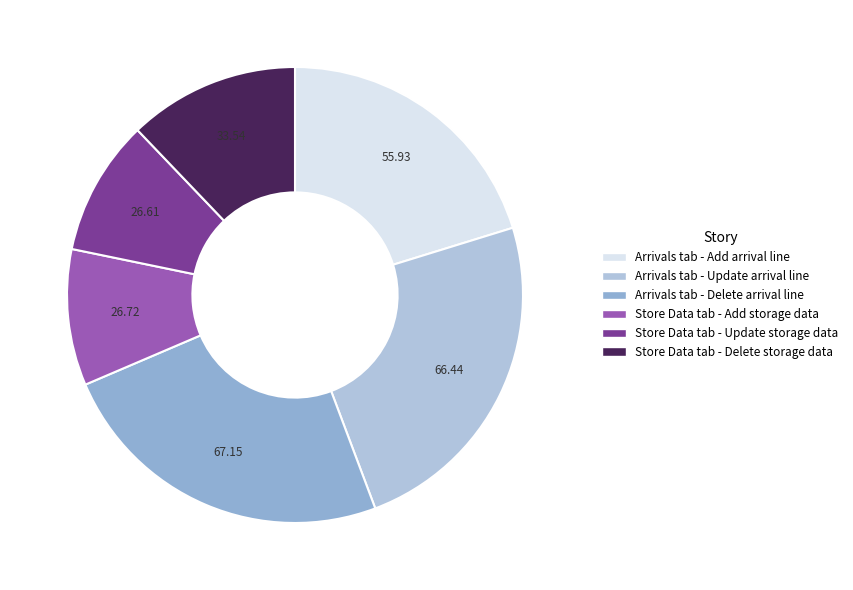

Is the sum of Arrivals tab - Add arrival line and Arrivals tab - Delete arrival line greater than half?

No